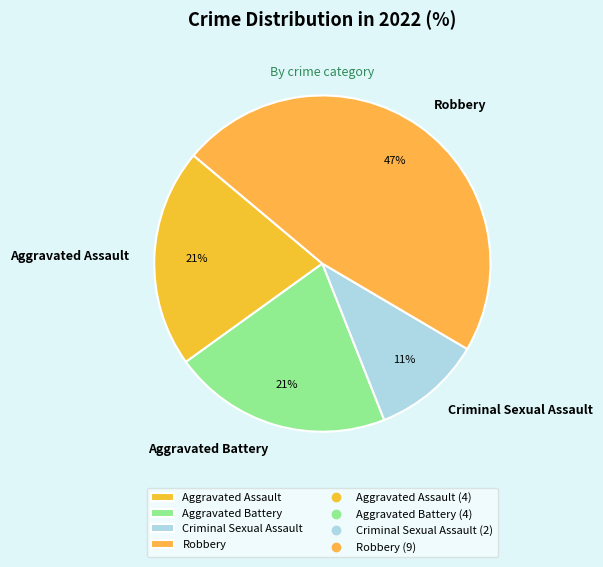

Count the number of slices in the pie.

4